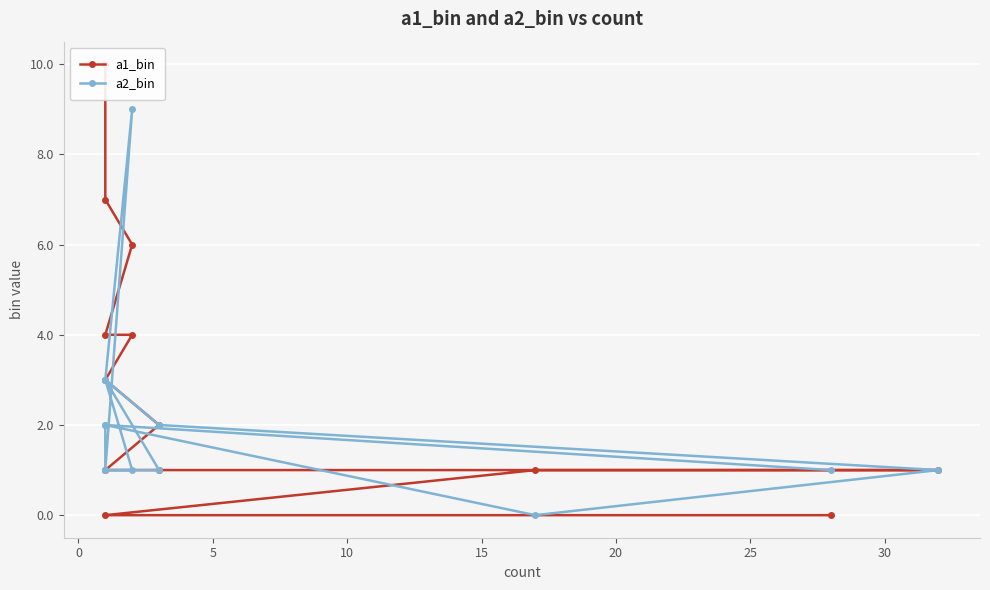

True or false: a2_bin has more than 2 interior local peaks.

True